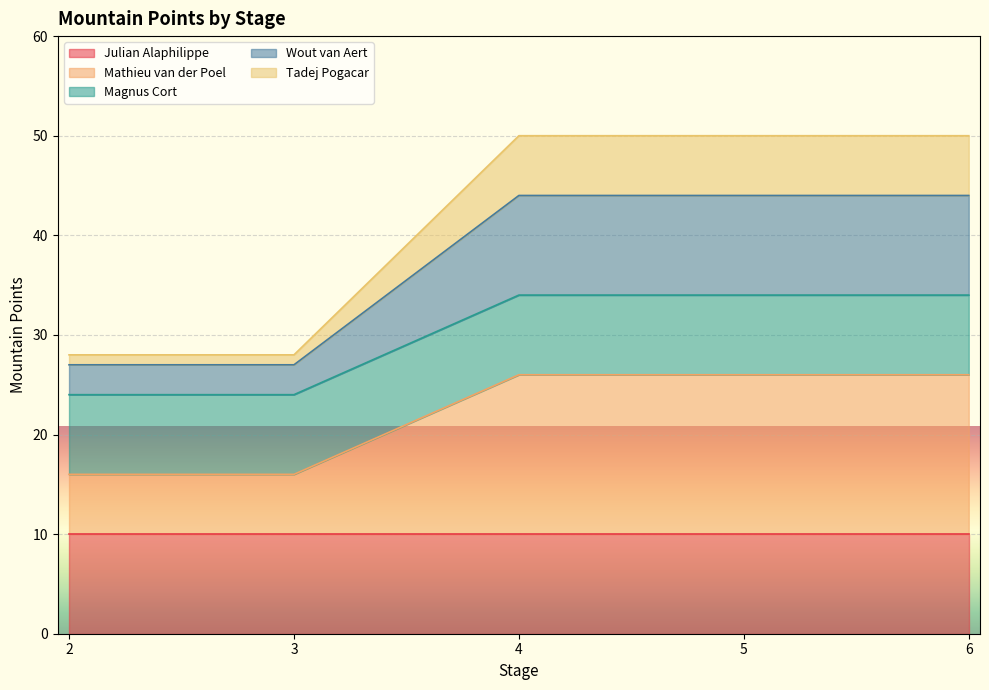

Count the number of categories in the chart.

5